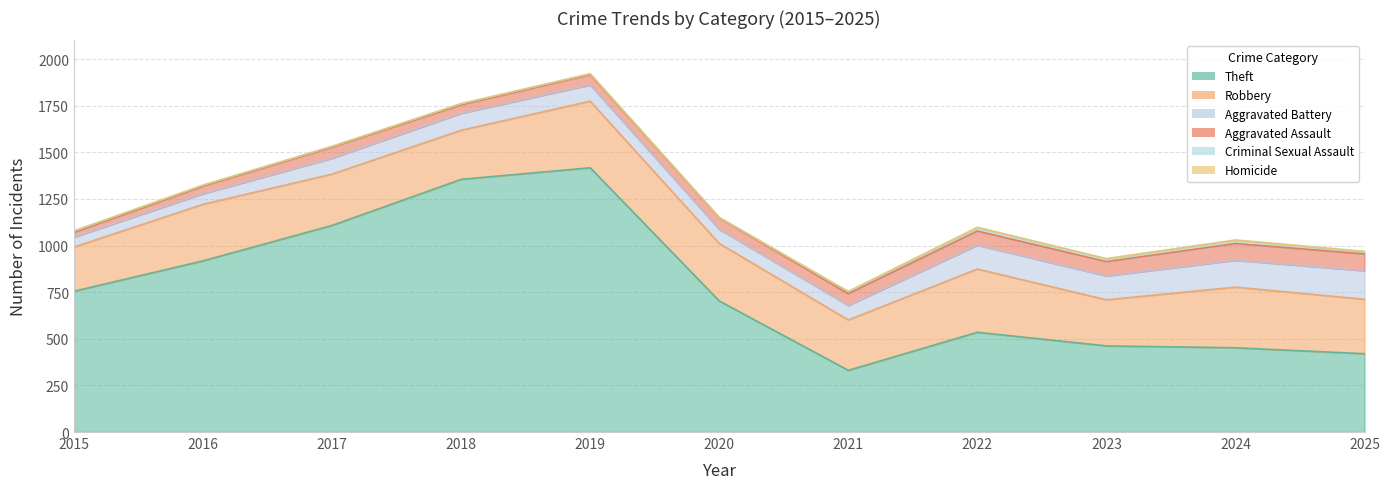

Between 2016 and 2023, which series saw the biggest shift?

Theft